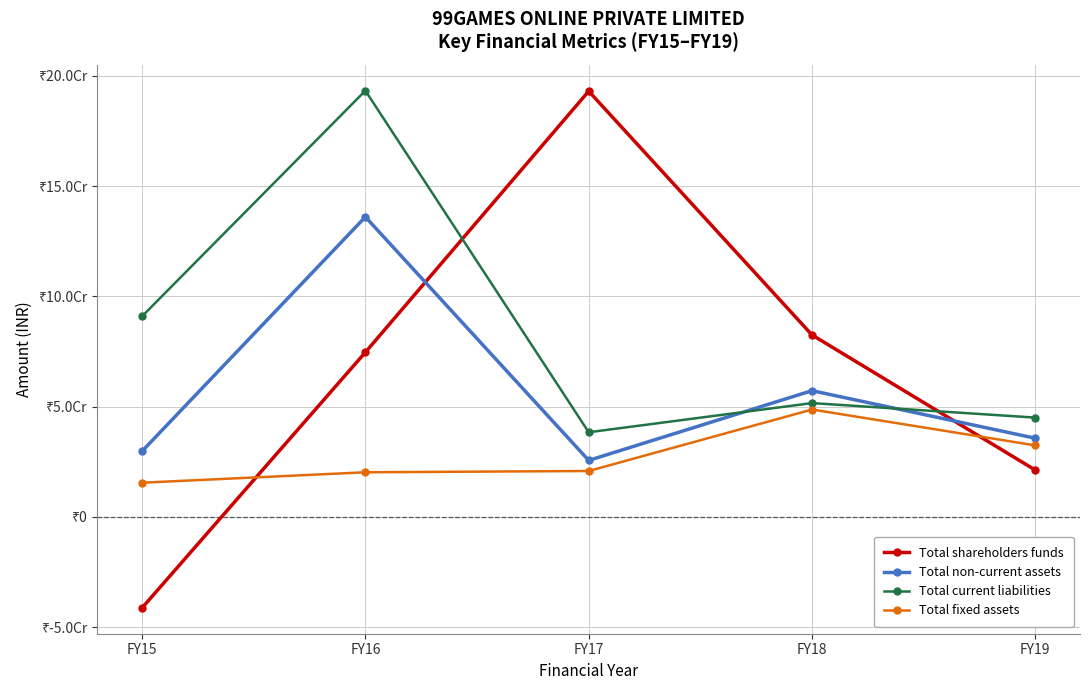

Which series has the largest range (max minus min)?

Total shareholders funds